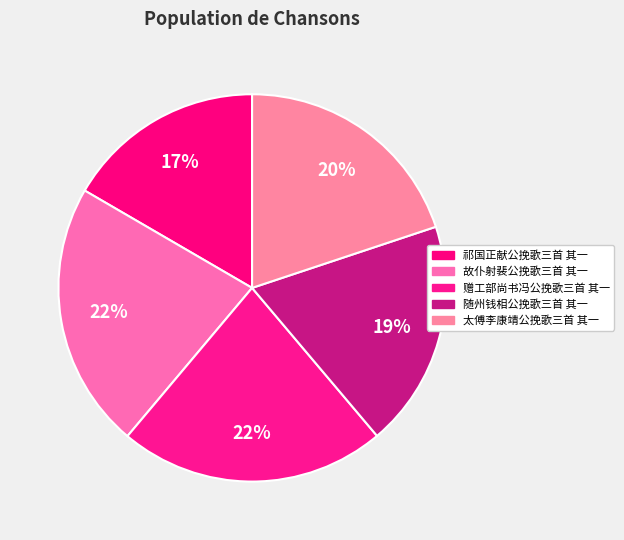

What is the largest slice in the pie chart?

赠工部尚书冯公挽歌三首 其一